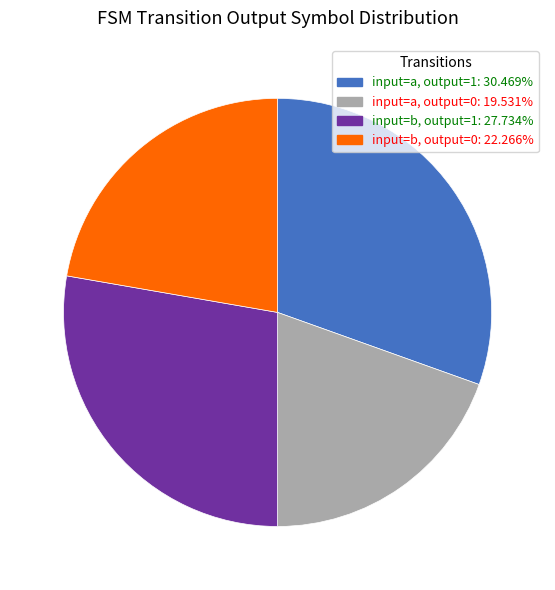

How many slices are in this pie chart?

4